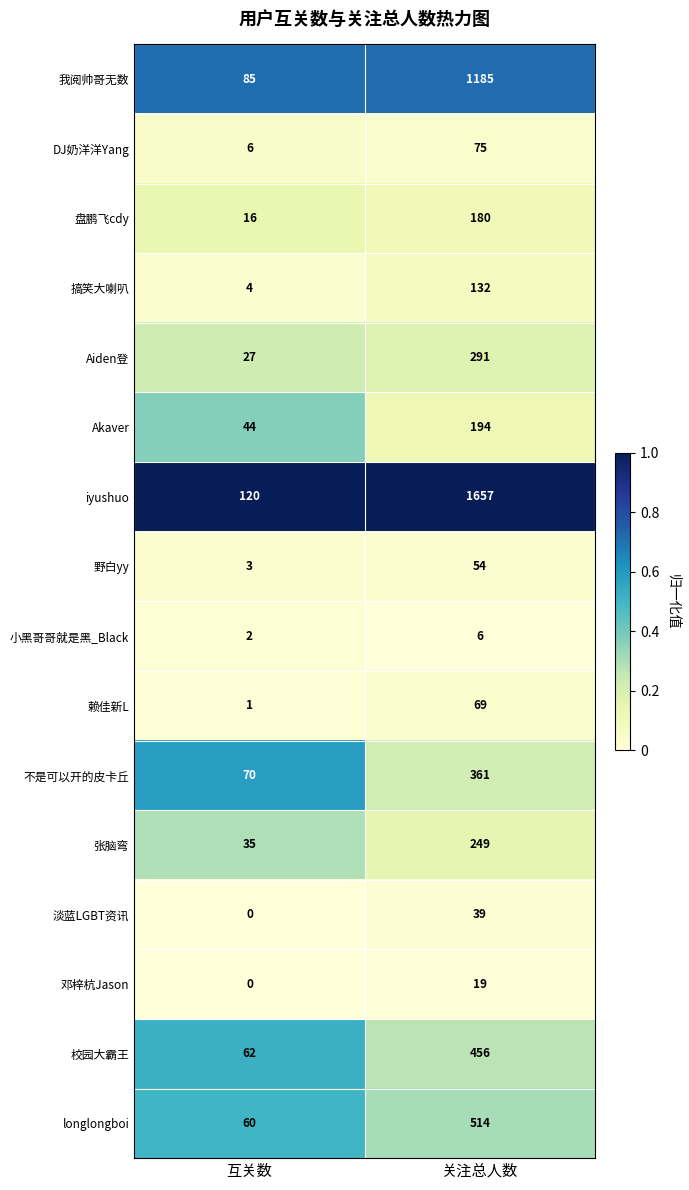

True or false: iyushuo has a value of 1657 at 关注总人数.

True